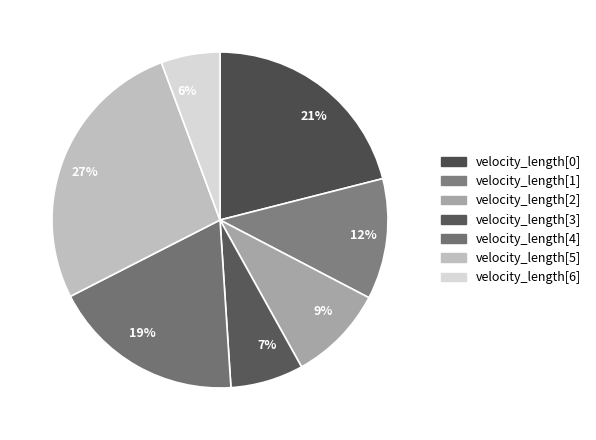

How many segments does this pie chart have?

7